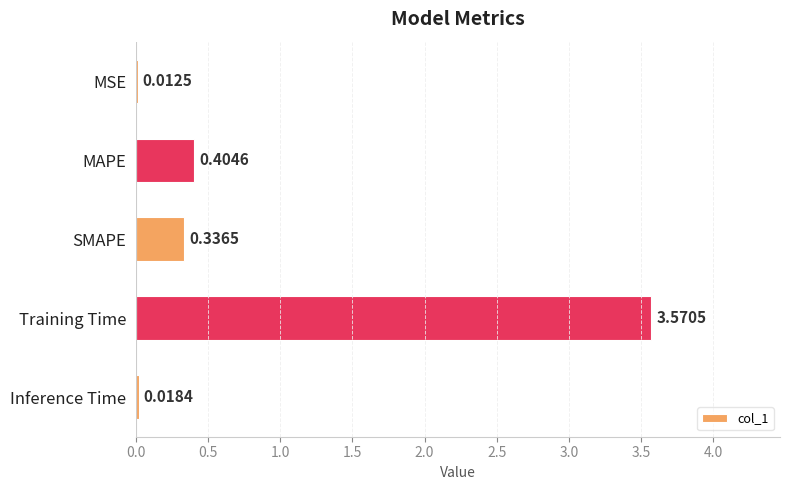

Where is the data nearest to the value 1?

MAPE